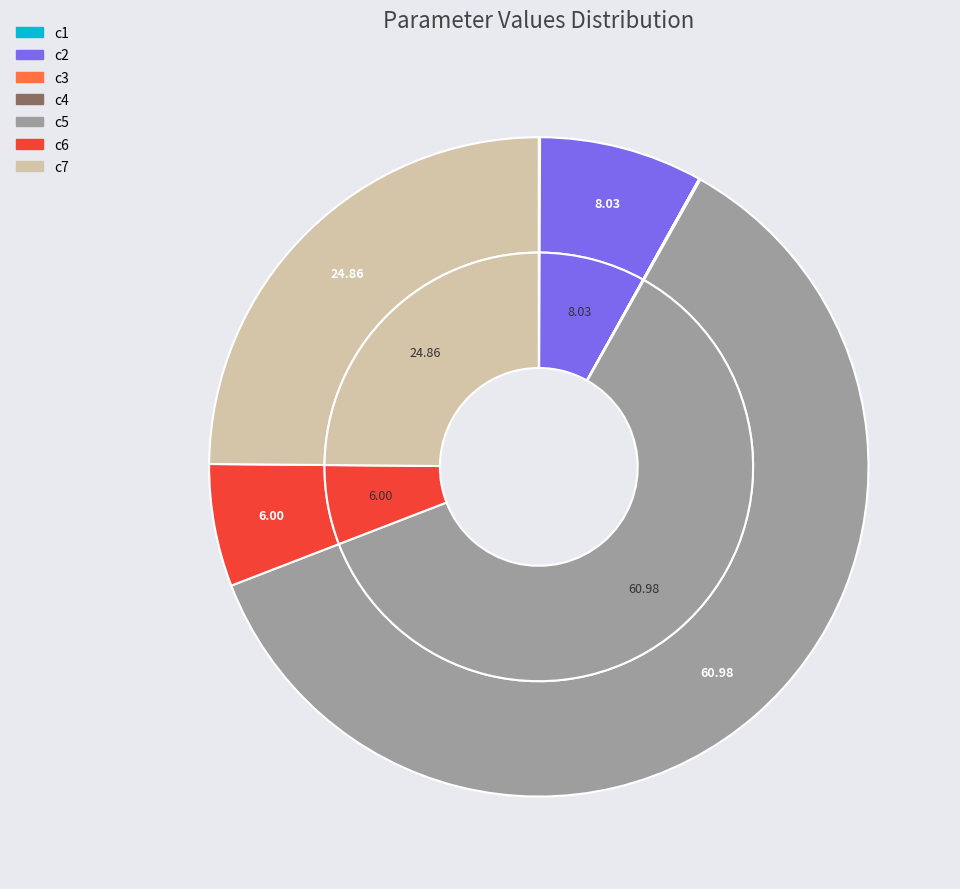

How much of the chart is everything except c2?

92.0%